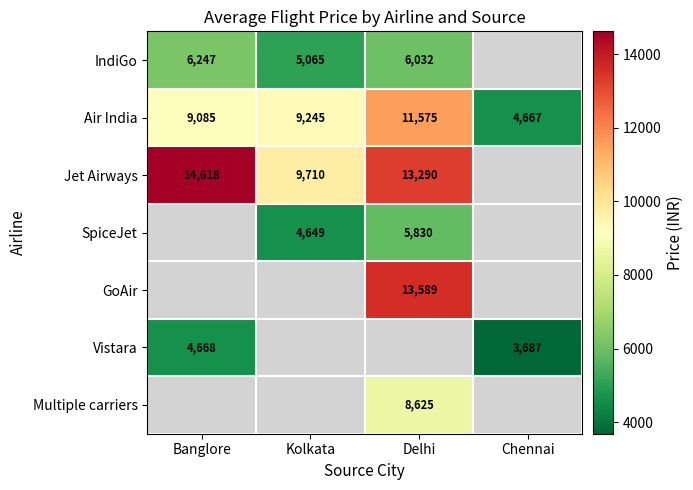

How many values in the SpiceJet series are below 5830?

1